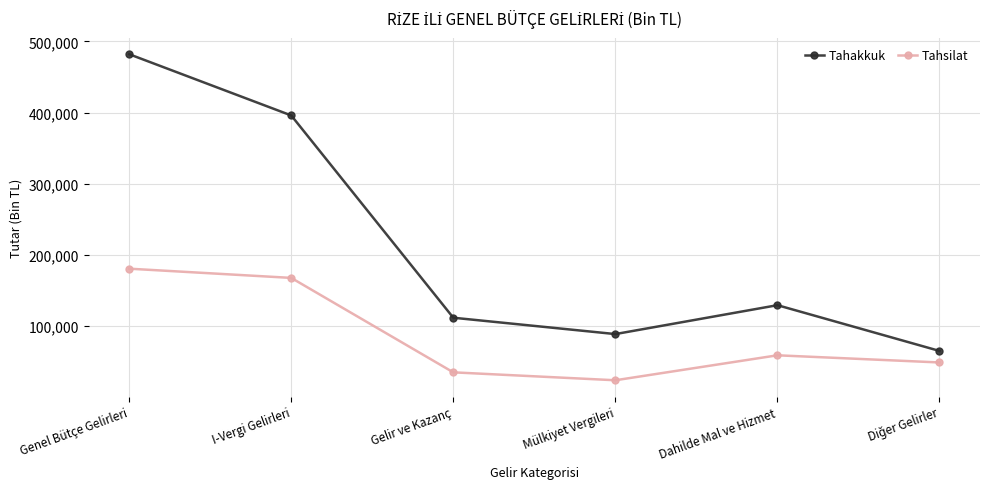

What is the average value of the Tahsilat series?

86123